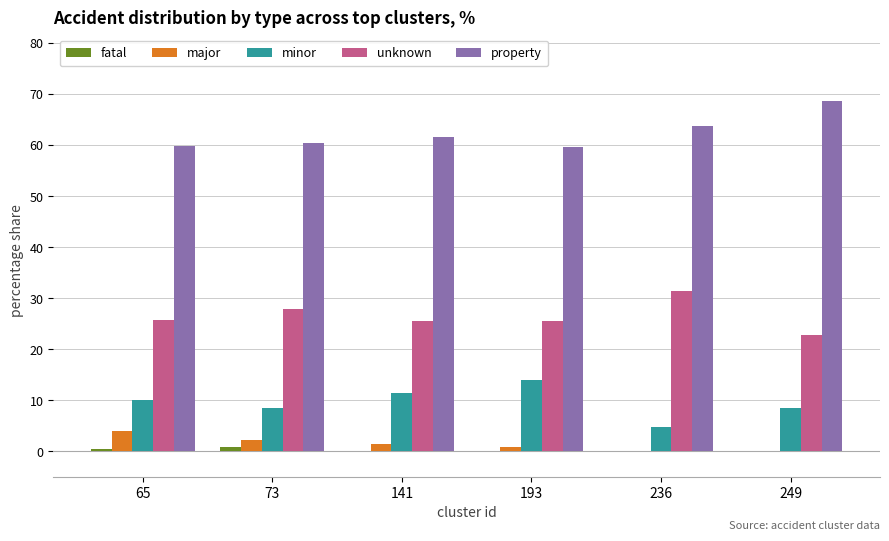

What is the sum of all fatal values?

1.4